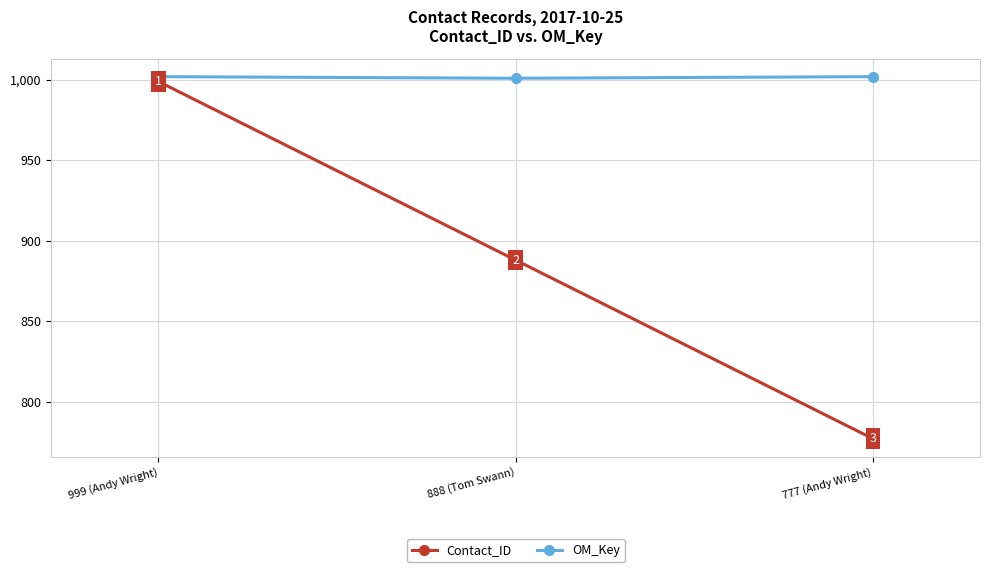

Reading left to right, what are all the values shown in this chart?

Contact_ID: 999 (Andy Wright)=999	888 (Tom Swann)=888	777 (Andy Wright)=777
OM_Key: 999 (Andy Wright)=1002	888 (Tom Swann)=1001	777 (Andy Wright)=1002